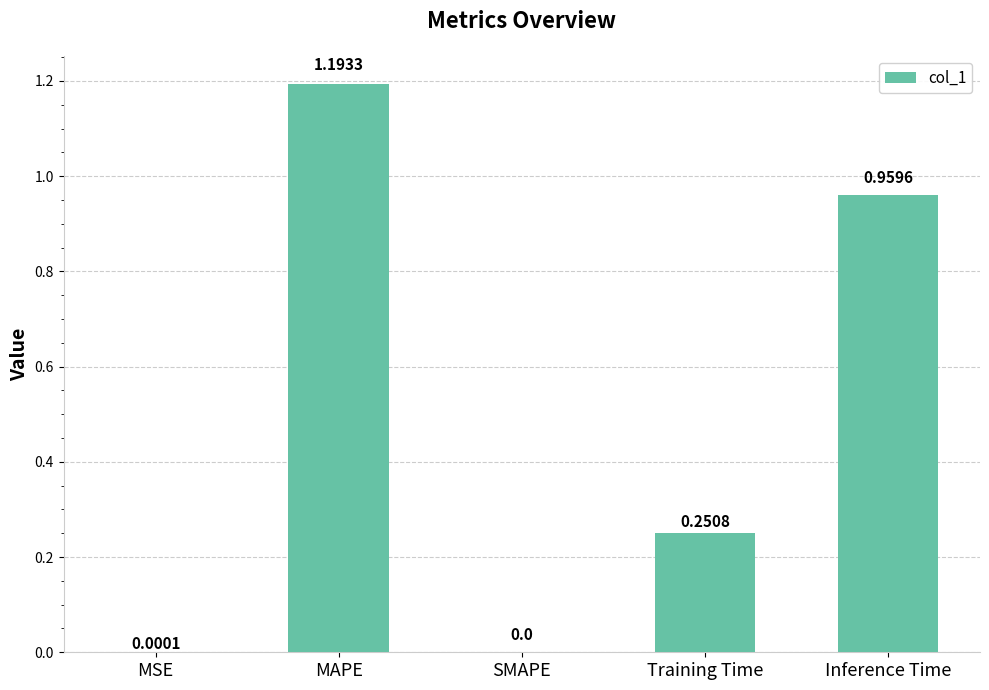

At which label is the value closest to 0?

SMAPE